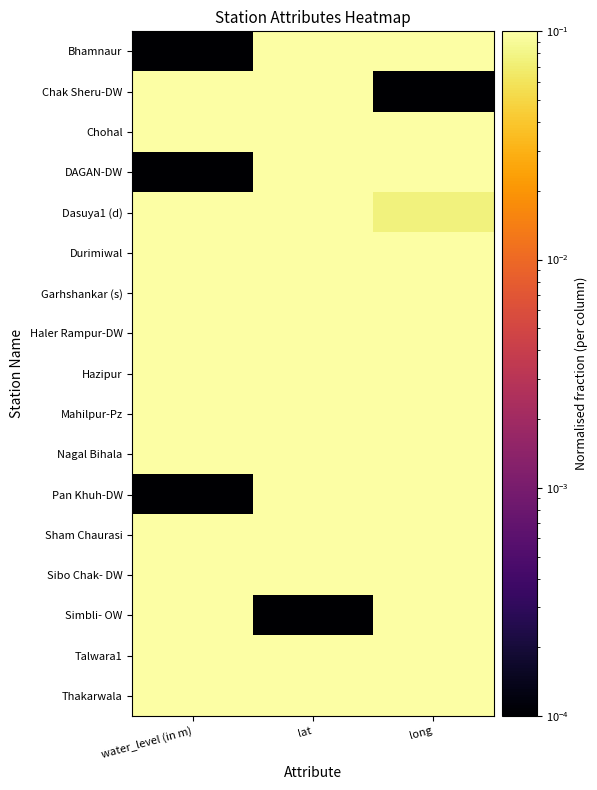

Reading left to right, transcribe all the data shown in this chart.

Bhamnaur: water_level (in m)=0.0	lat=0.8	long=0.6
Chak Sheru-DW: water_level (in m)=0.2	lat=1.0	long=0.0
Chohal: water_level (in m)=0.1	lat=0.5	long=0.6
DAGAN-DW: water_level (in m)=0.0	lat=0.9	long=0.2
Dasuya1 (d): water_level (in m)=0.4	lat=0.7	long=0.1
Durimiwal: water_level (in m)=0.3	lat=0.8	long=0.2
Garhshankar (s): water_level (in m)=1.0	lat=0.1	long=0.8
Haler Rampur-DW: water_level (in m)=0.3	lat=0.8	long=0.3
Hazipur: water_level (in m)=0.3	lat=0.9	long=0.2
Mahilpur-Pz: water_level (in m)=0.8	lat=0.2	long=0.8
Nagal Bihala: water_level (in m)=0.5	lat=0.8	long=0.2
Pan Khuh-DW: water_level (in m)=0.0	lat=1.0	long=0.1
Sham Chaurasi: water_level (in m)=0.5	lat=0.4	long=0.2
Sibo Chak- DW: water_level (in m)=0.3	lat=0.9	long=0.2
Simbli- OW: water_level (in m)=0.7	lat=0.0	long=1.0
Talwara1: water_level (in m)=0.5	lat=0.9	long=0.5
Thakarwala: water_level (in m)=0.2	lat=0.2	long=0.5